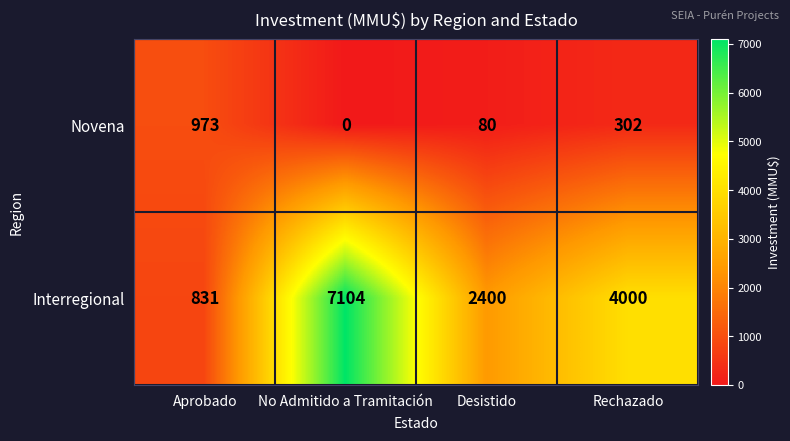

Which series has the largest total across all categories?

Interregional